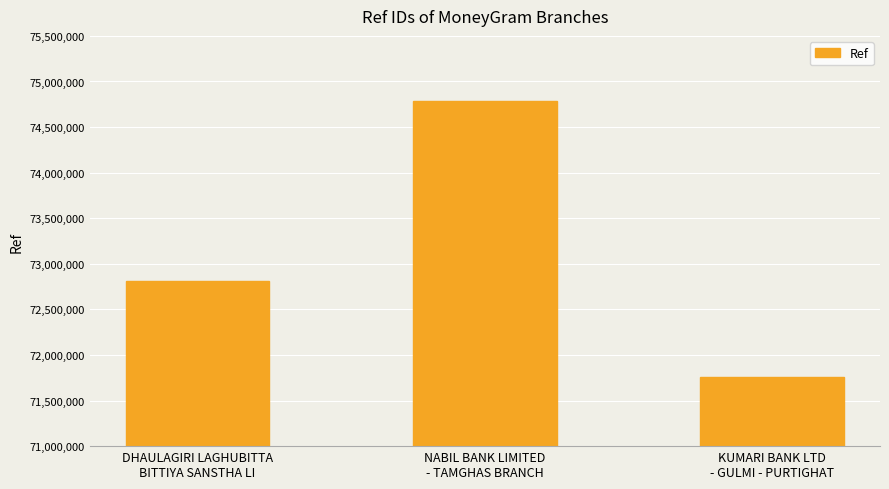

What position from the right is KUMARI BANK LTD
- GULMI - PURTIGHAT?

1